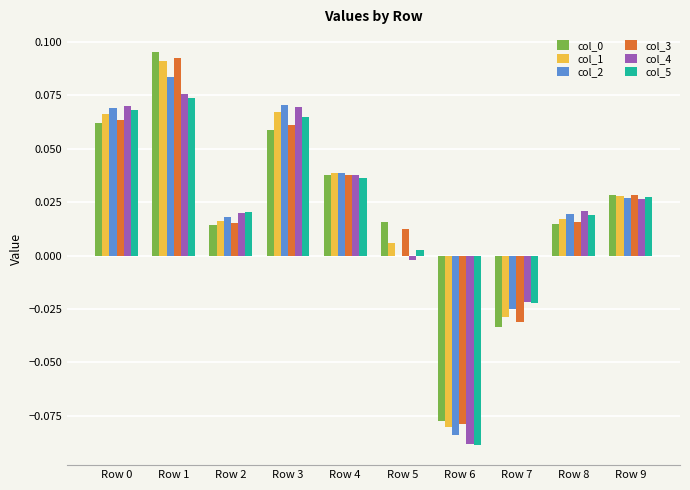

The value of col_2 at Row 6 is -0.0. True or false?

False